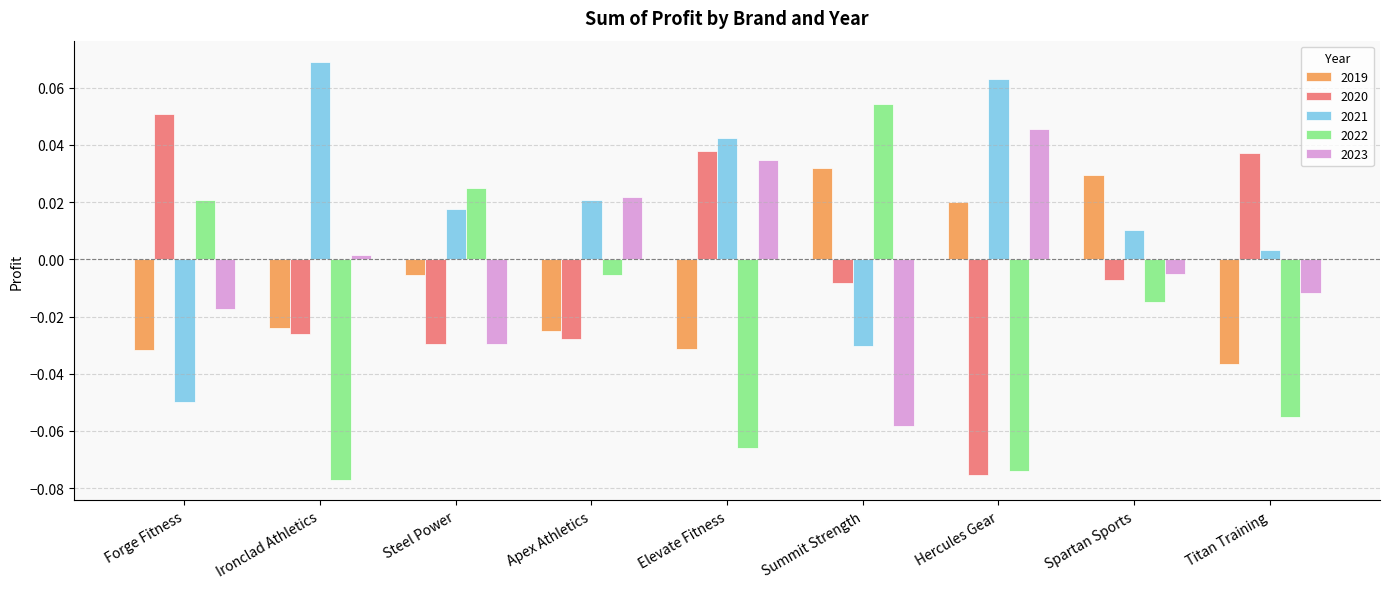

At which label does 2021 reach its peak?

Ironclad Athletics